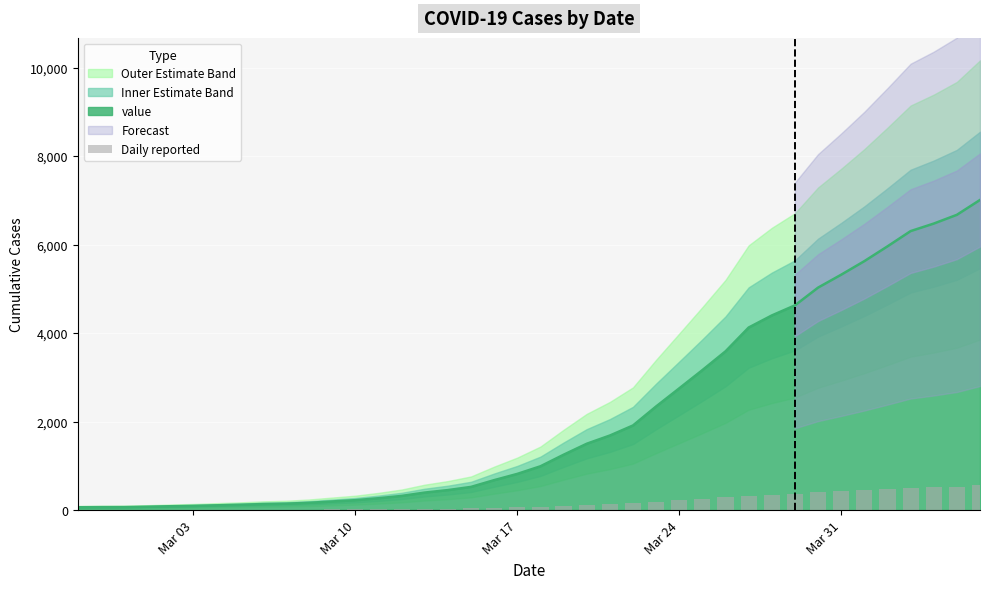

What is the maximum value for value?

7009